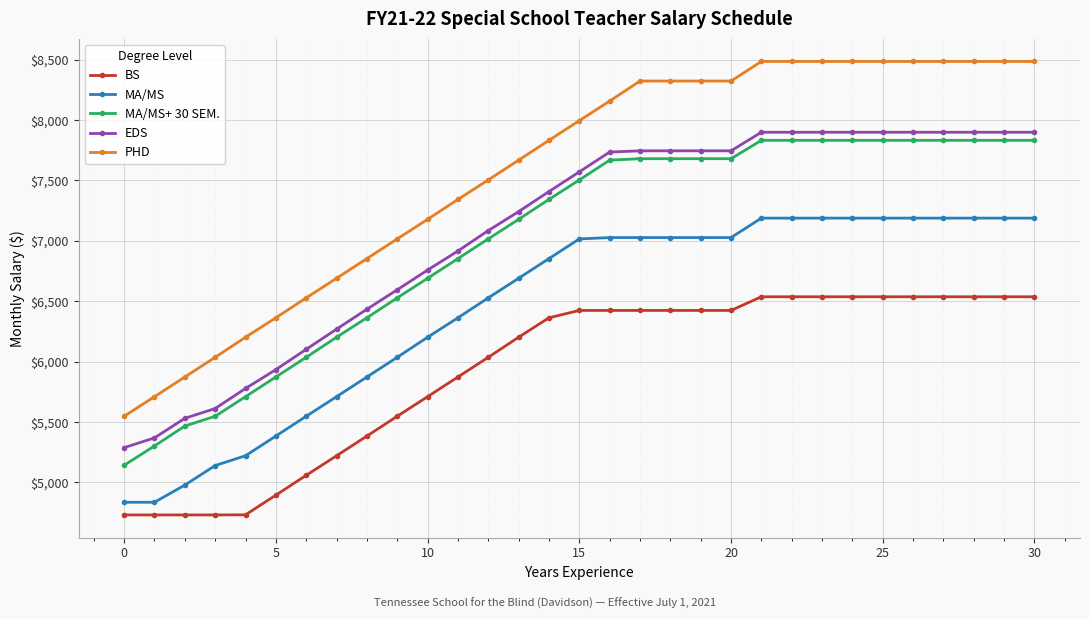

List the series in order of their peak value, lowest first.

BS, MA/MS, MA/MS+ 30 SEM., EDS, PHD